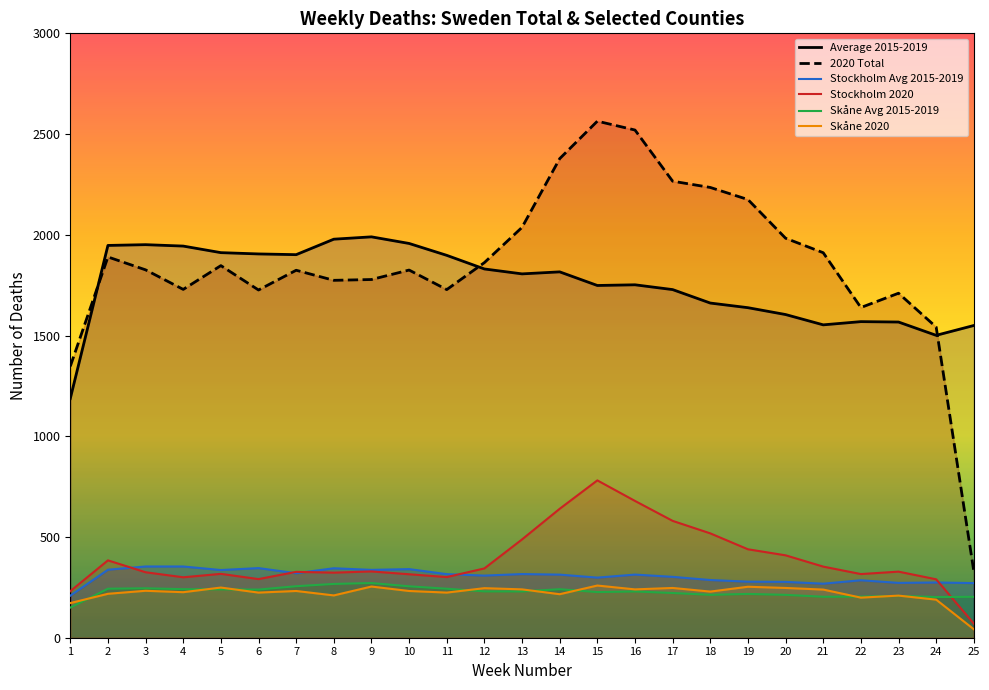

What is the total value across all series at 25?

2466.0